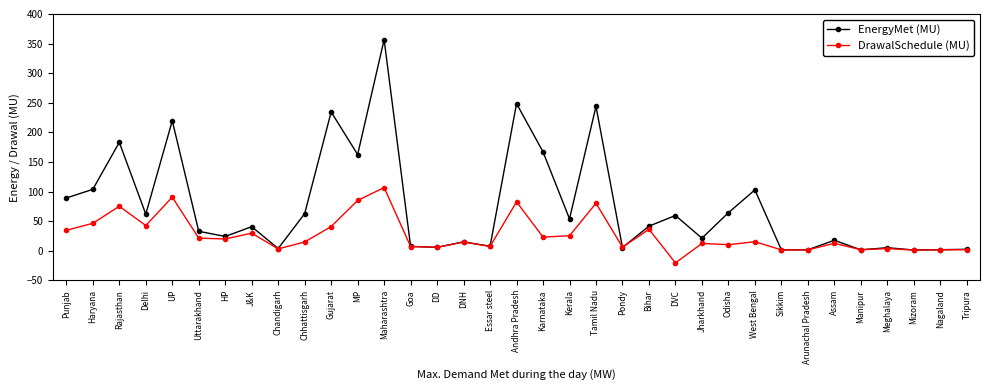

What is the total value across all series at UP?

310.1